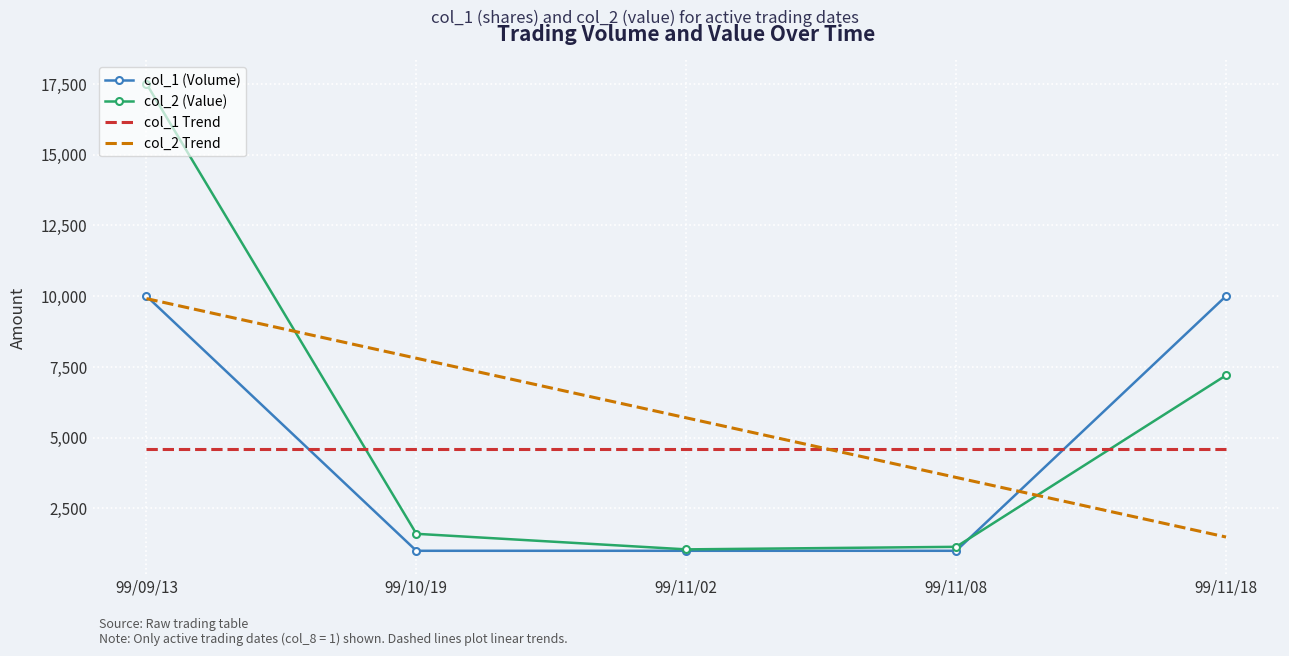

Between which two adjacent categories do col_1 Trend and col_1 (Volume) first intersect?

99/09/13 and 99/10/19